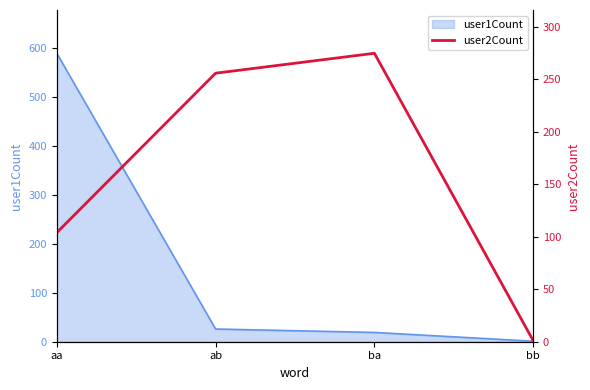

True or false: user1Count has more than 1 points higher than both neighbors.

False